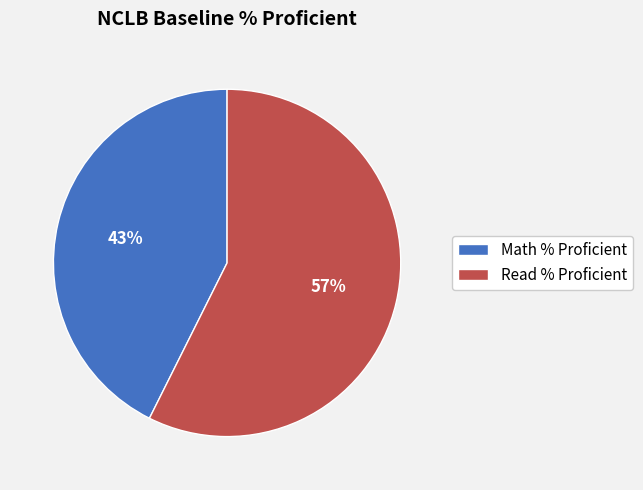

How many slices are in this pie chart?

2